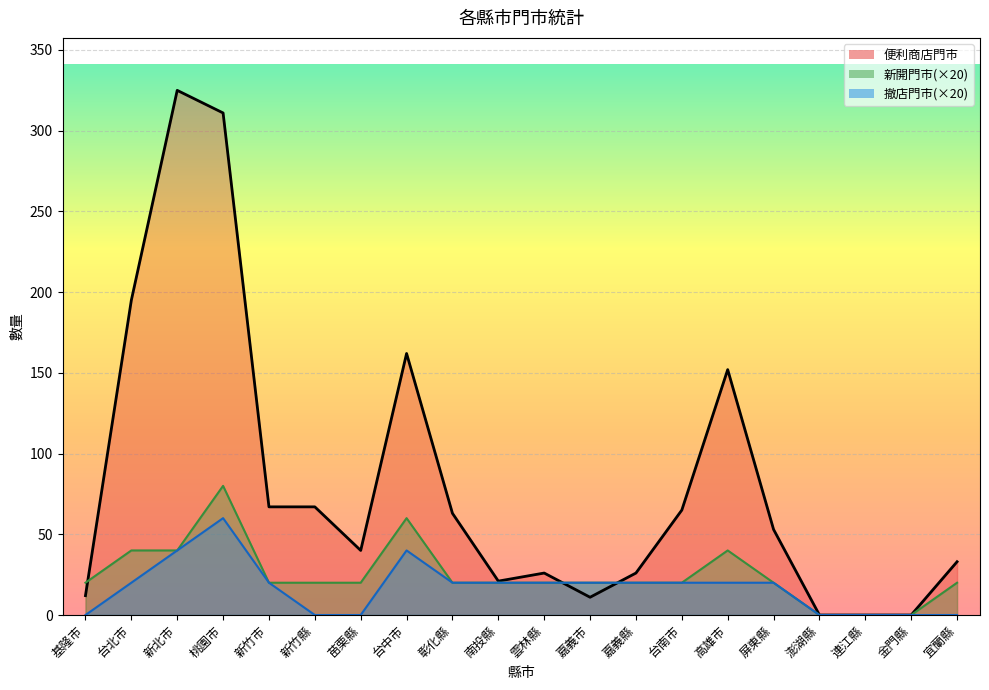

True or false: 便利商店門市店數 has more than 2 interior local peaks.

True